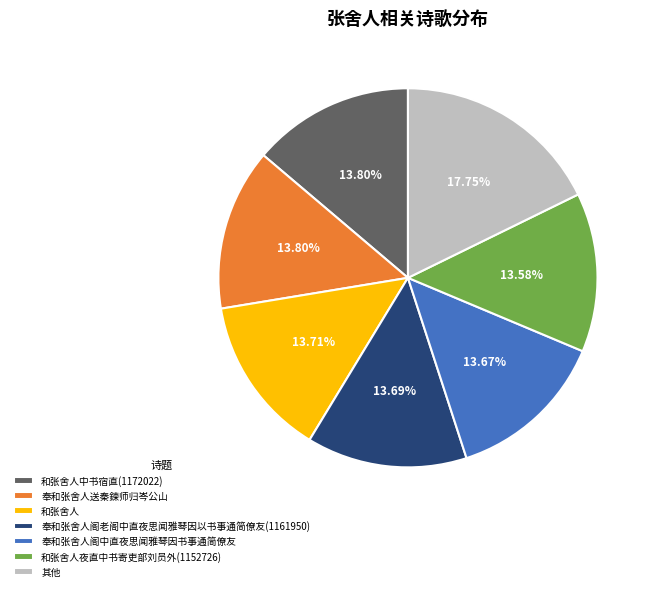

Which has a higher value, 奉和张舍人阁老阁中直夜思闻雅琴因以书事通简僚友(1161950) or 其他?

其他